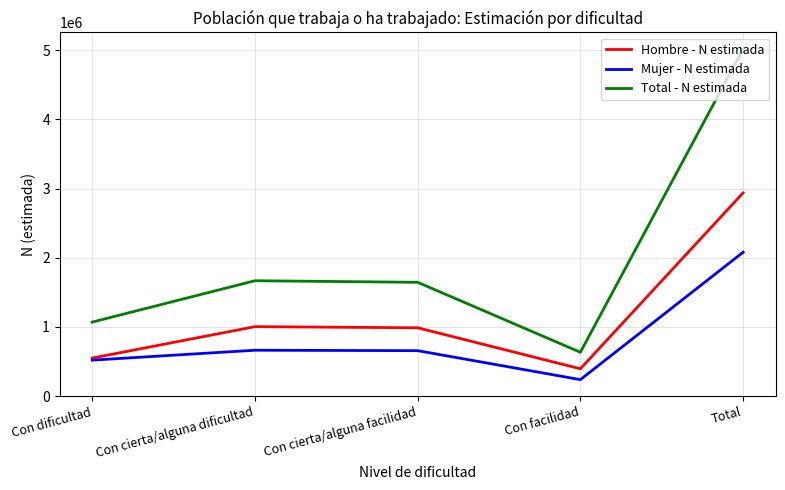

What is the average value of the Total - N estimada series?

2006698